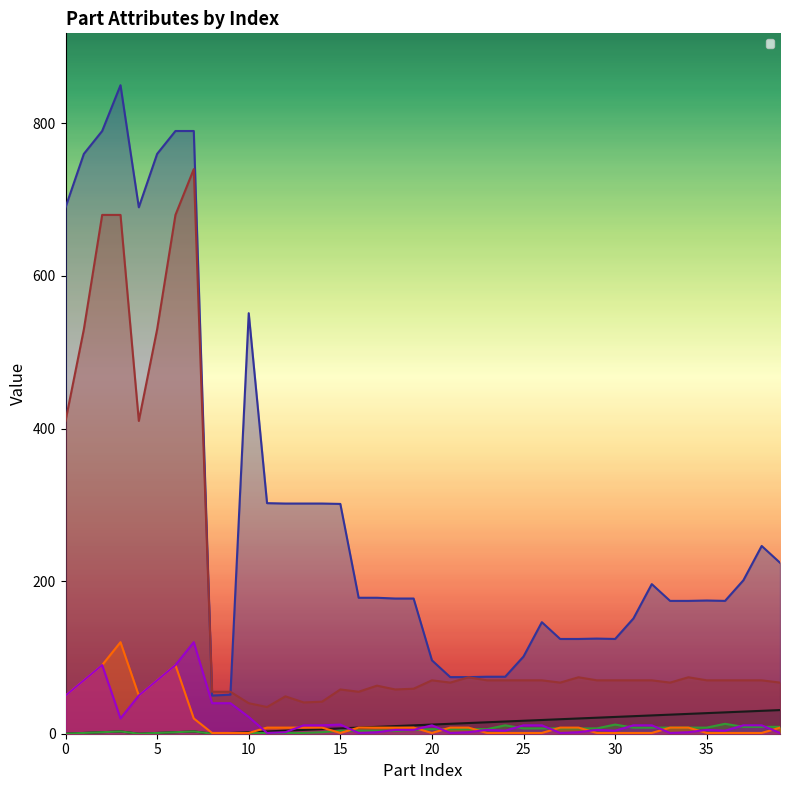

What is the maximum value shown in the chart?

850.0